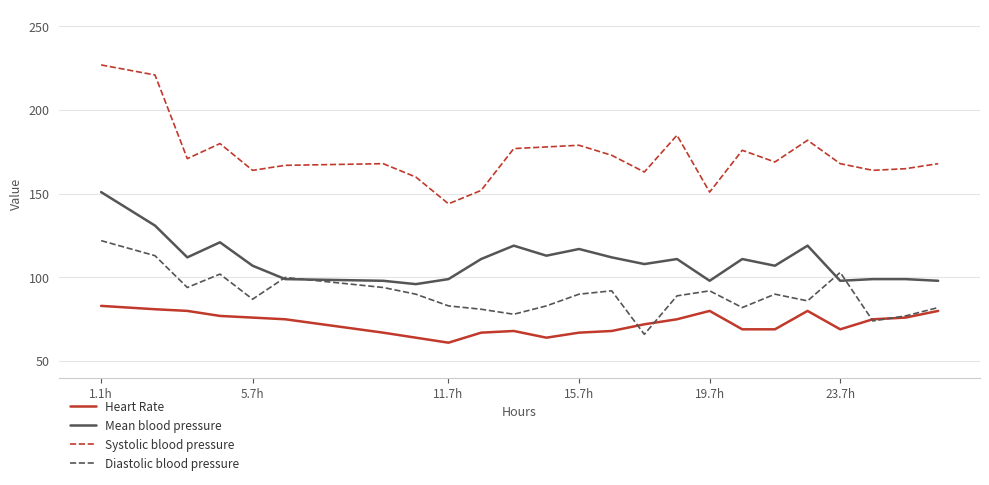

What is the lowest value of the Diastolic blood pressure series?

66